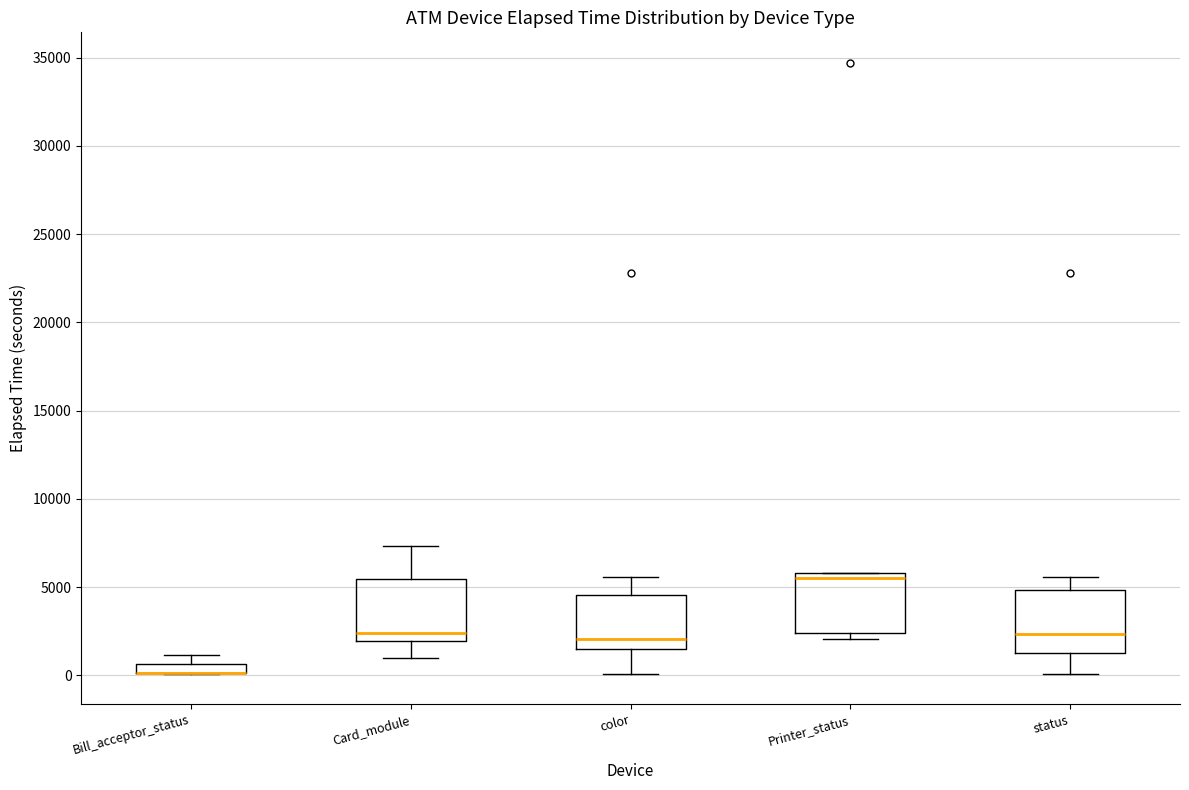

Where does the median line of the box for Printer_status sit on the y-axis? The values are not printed on the chart, so give them approximately, as read against the axis.

5500